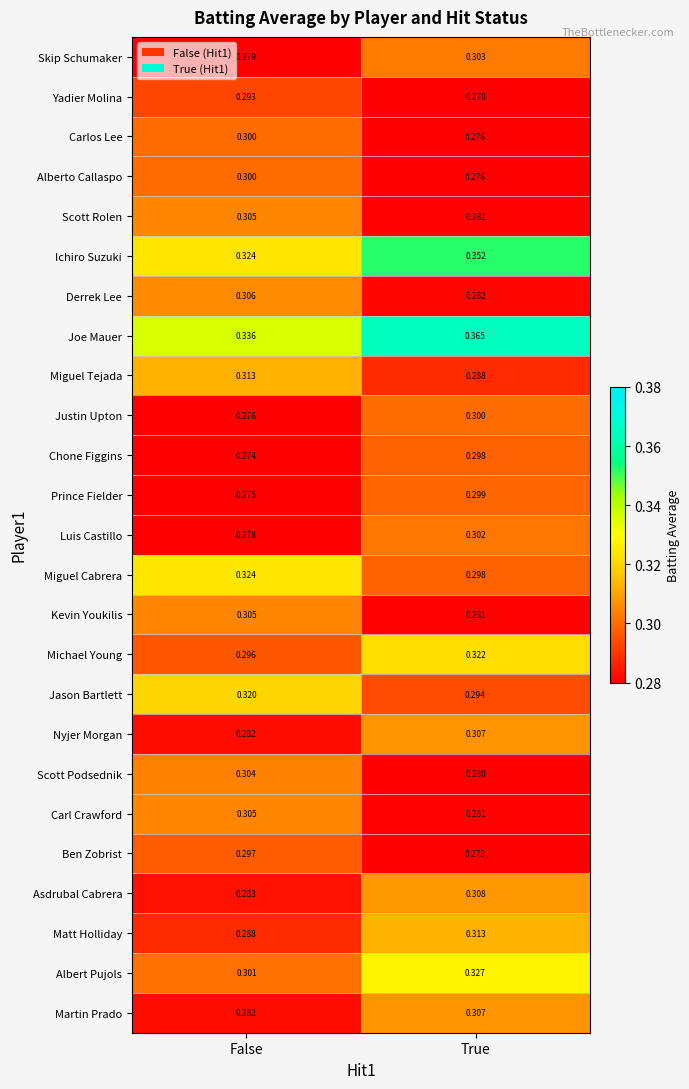

Which label corresponds to the smallest value in the chart?

True